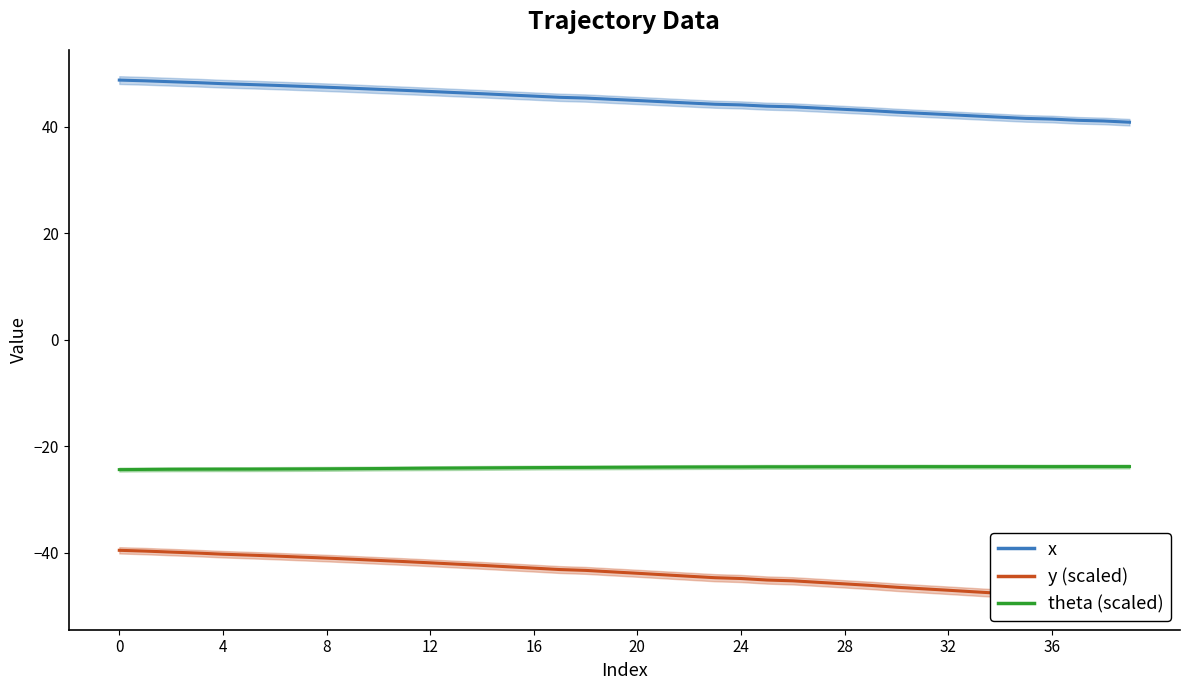

What is the value of the x point at the 34th from the left?

42.1